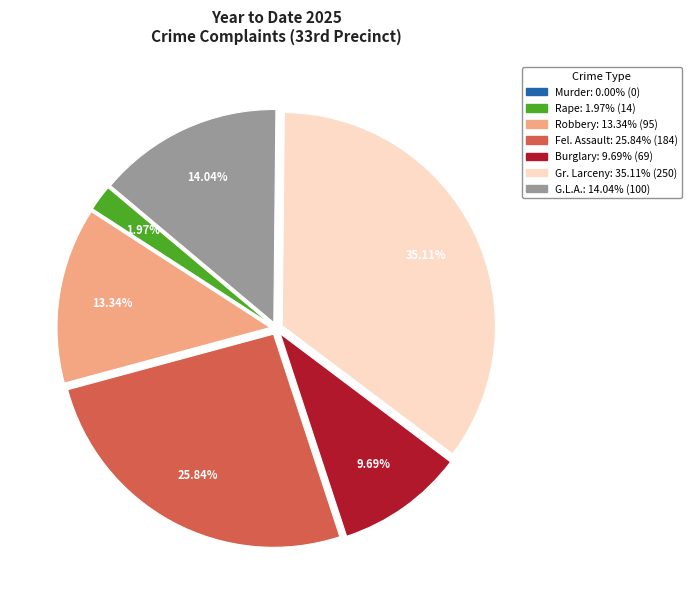

Combined, do Burglary and Rape account for over 50%?

No